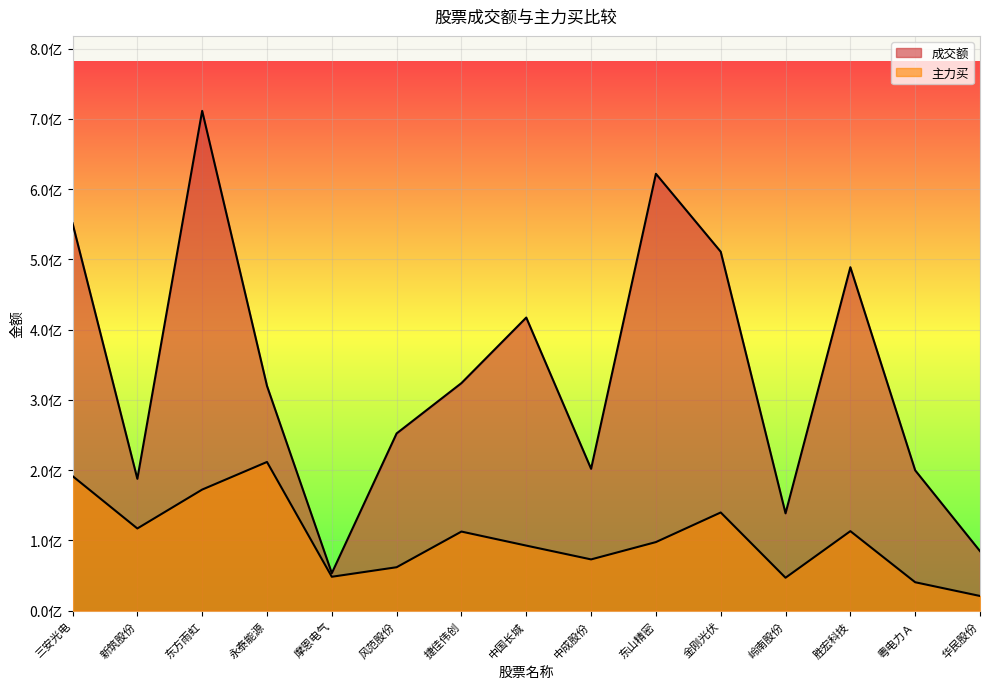

What is the spread (max minus min) of values at 中国长城?

324504582